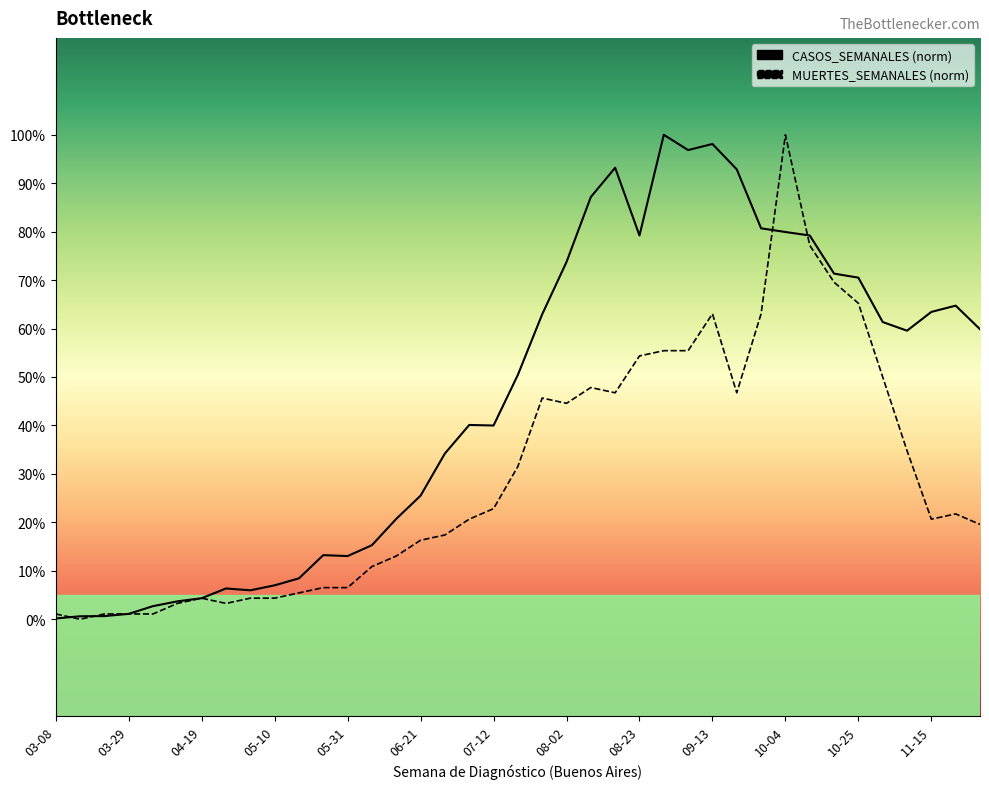

What is the average value of the CASOS_SEMANALES series?

45.3